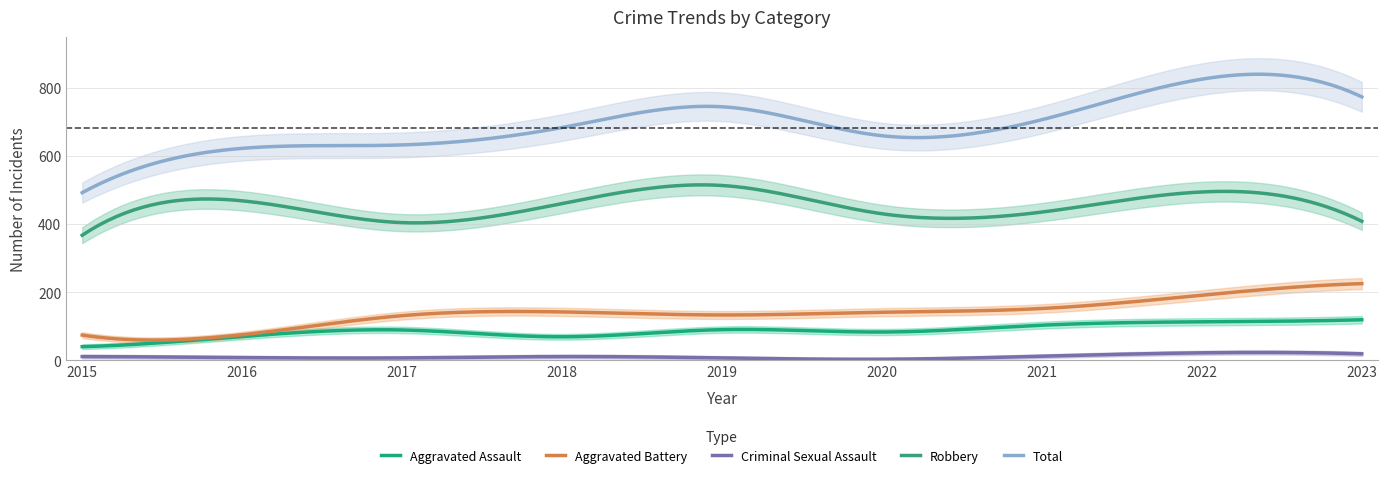

Which category has the lowest value in the Aggravated Assault series?

2015